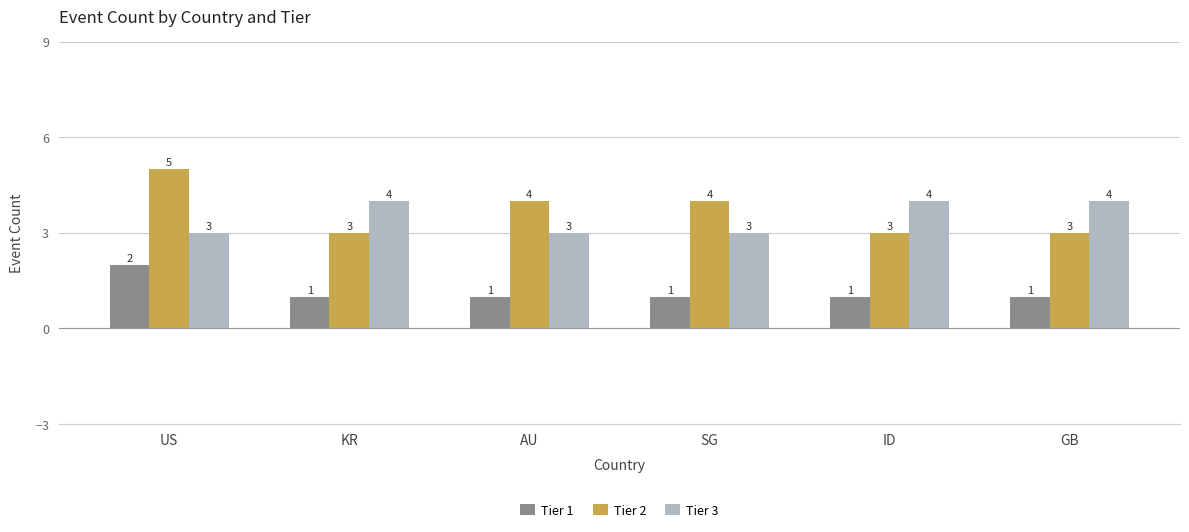

What is the difference between the highest and lowest values at GB?

3